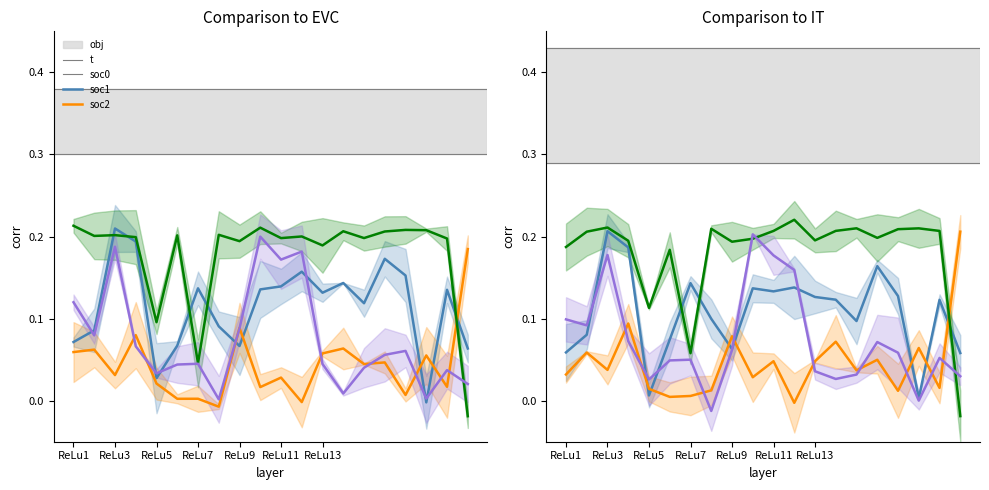

What is the greatest value displayed?

0.2